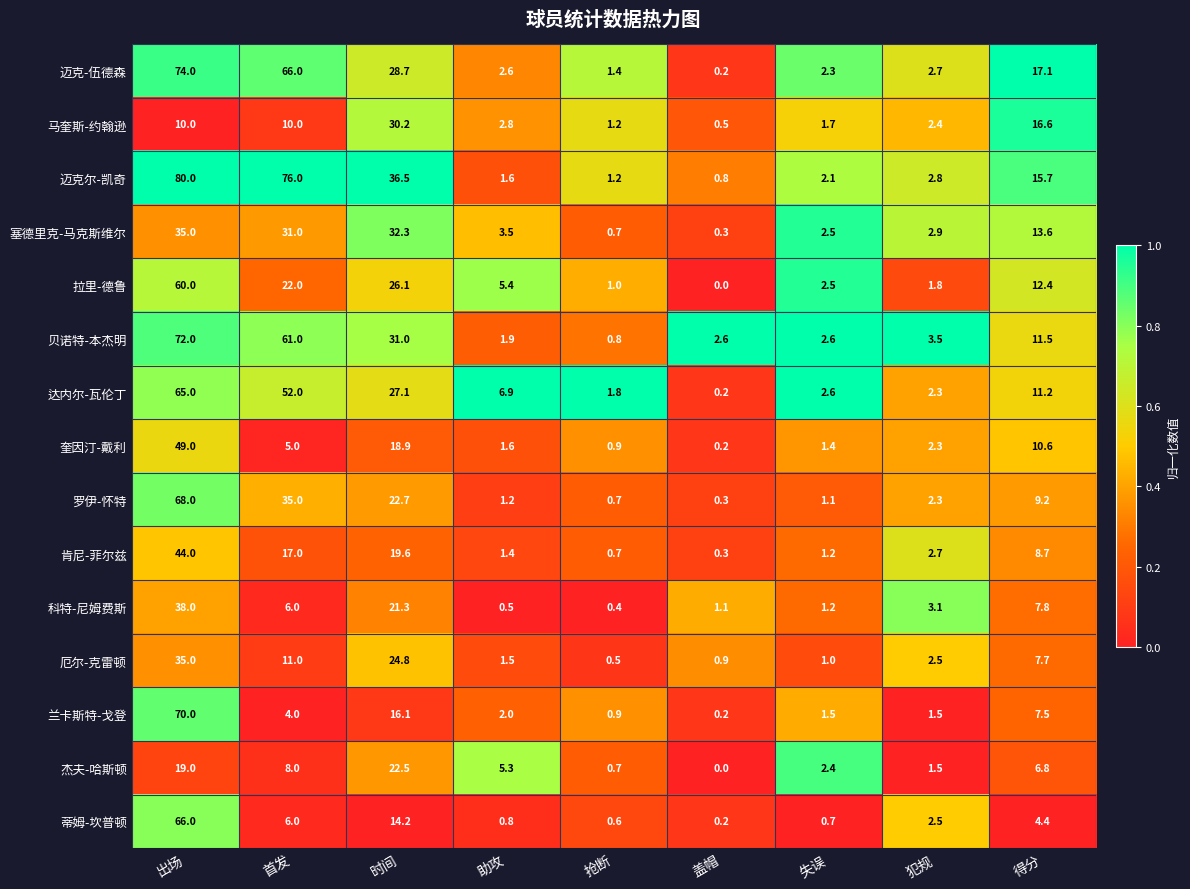

Where does the 达内尔-瓦伦丁 series first go above 6?

出场